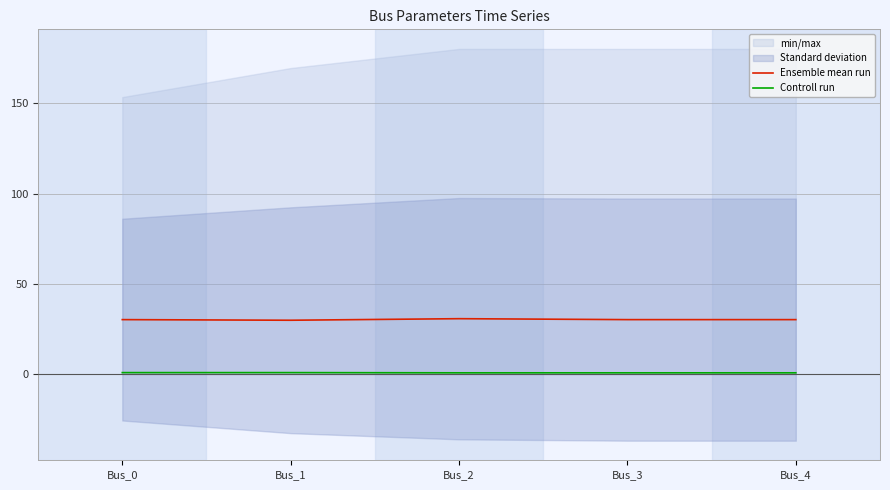

How many lines are shown in the chart?

2